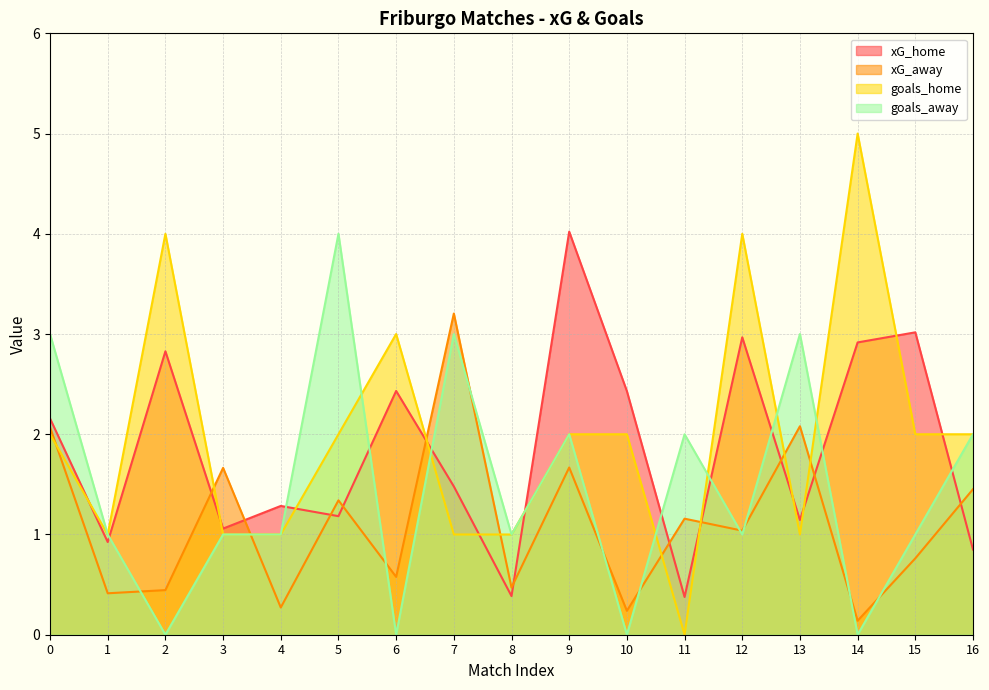

True or false: xG_away and xG_home cross at least once.

True